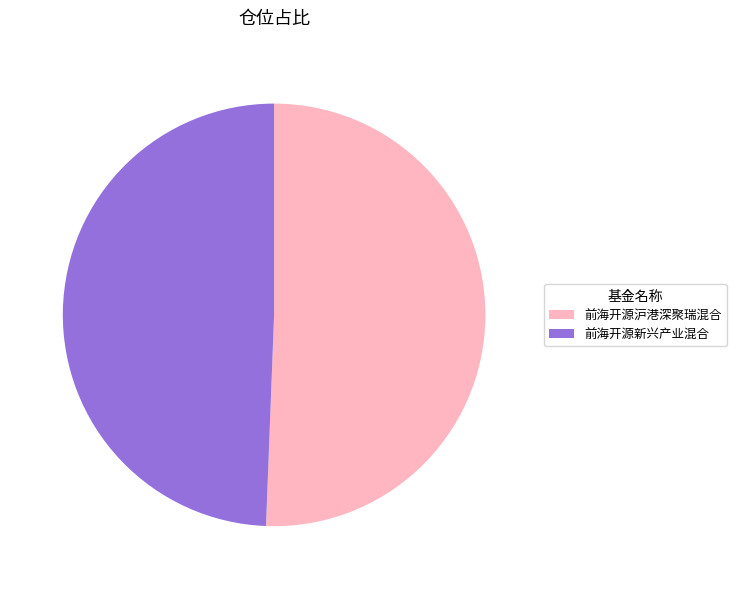

True or false: 前海开源沪港深聚瑞混合 accounts for 51% of the total.

True